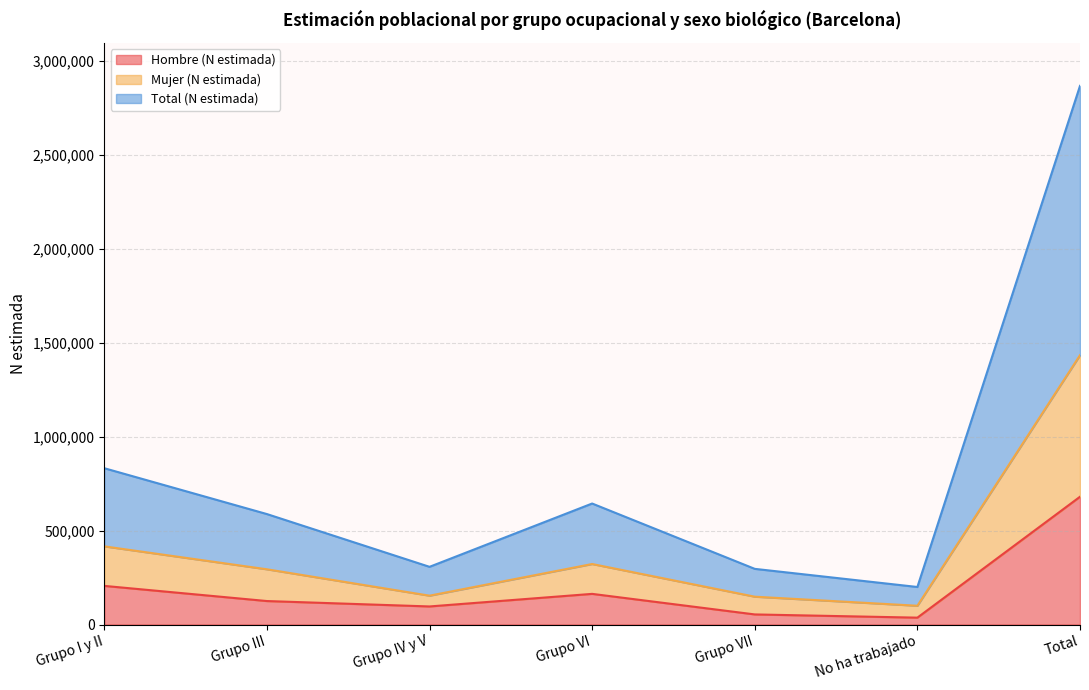

What is the total value across all series at Grupo VII?

498159